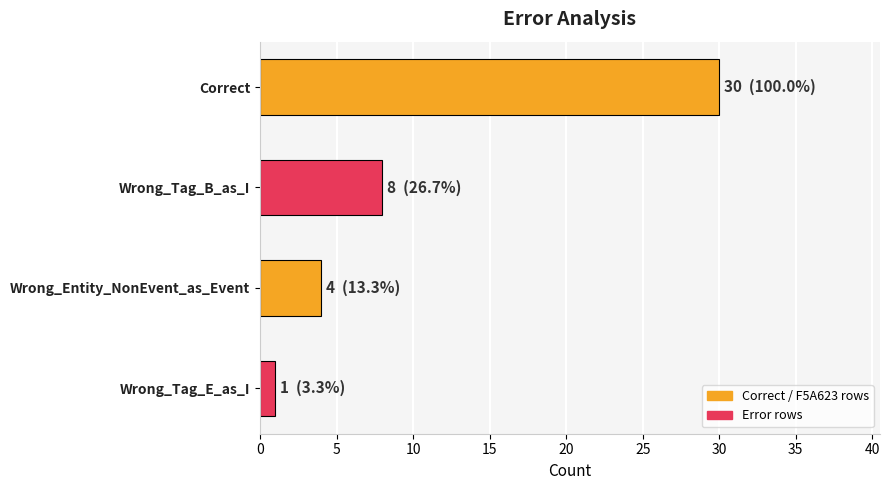

The value at Wrong_Tag_E_as_I is 1. True or false?

True